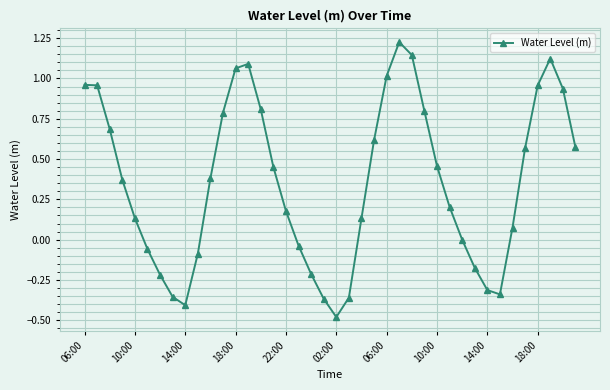

What is the sum of all values?

14.3